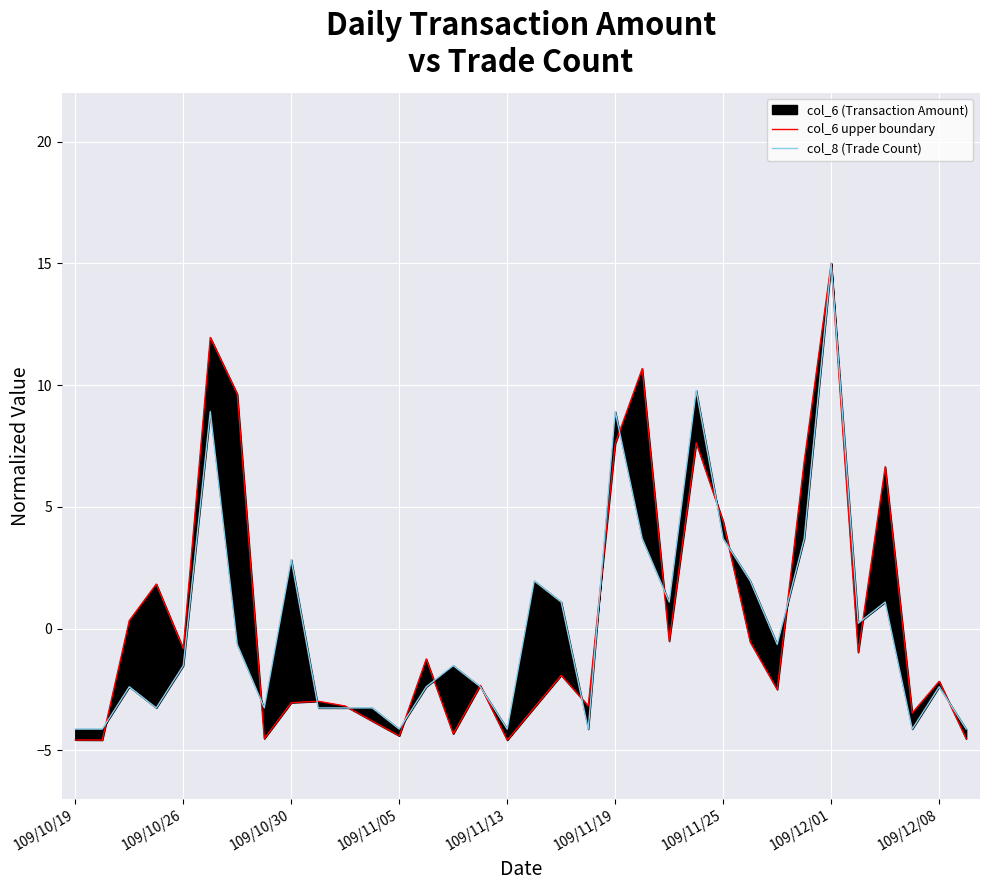

What is the minimum value shown in the chart?

-4.6